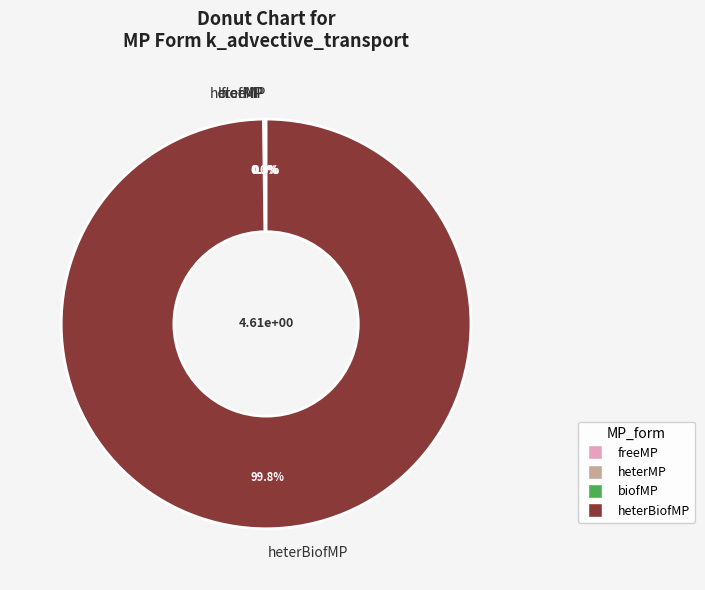

What portion of the pie excludes heterBiofMP?

0.3%